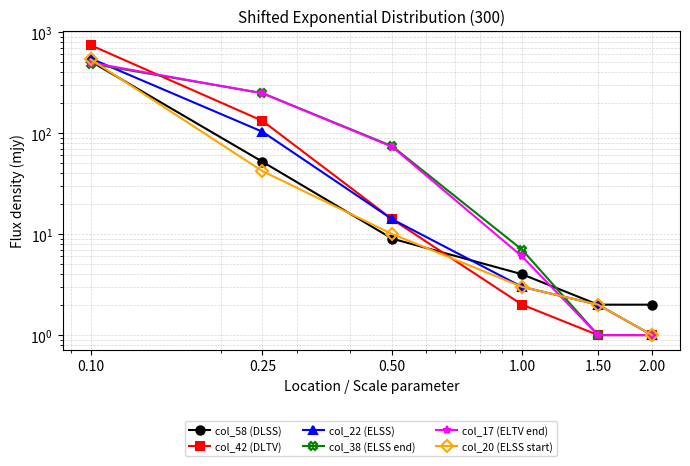

What is the average value of the col_58 (DLSS) series?

96.8